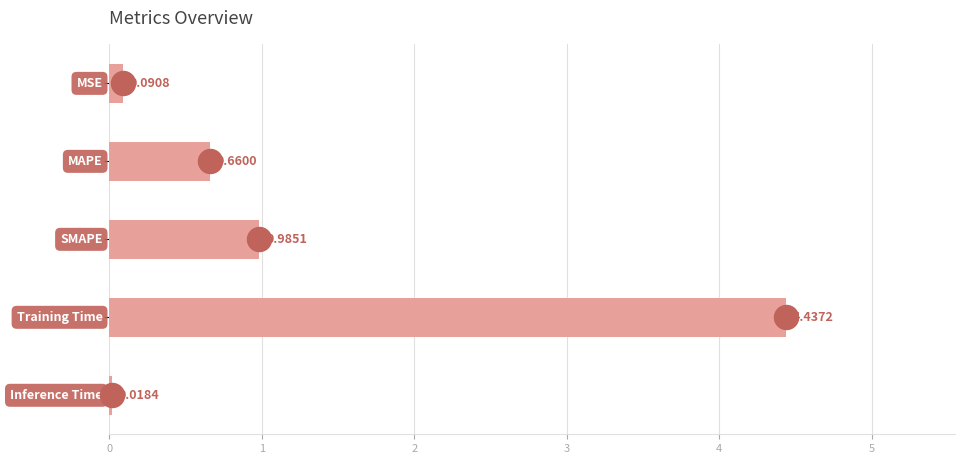

What is the change in value from 1 to 2?

+0.3